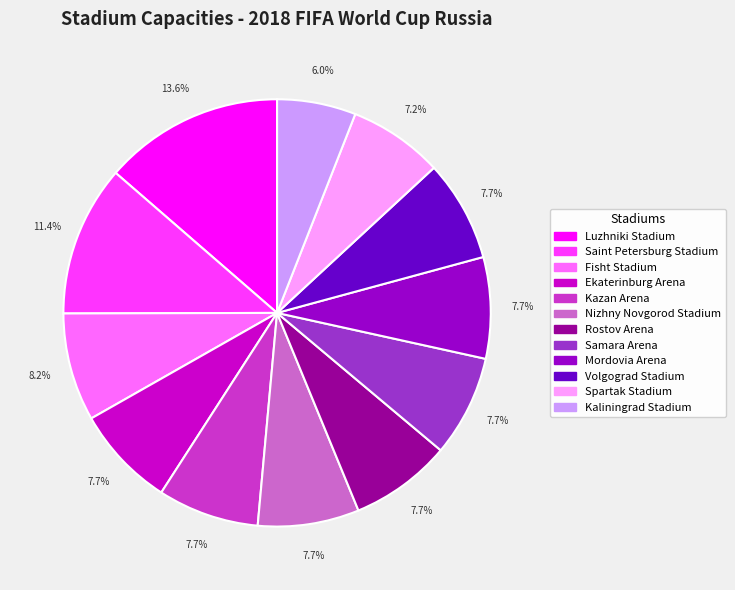

Count the number of slices in the pie.

12